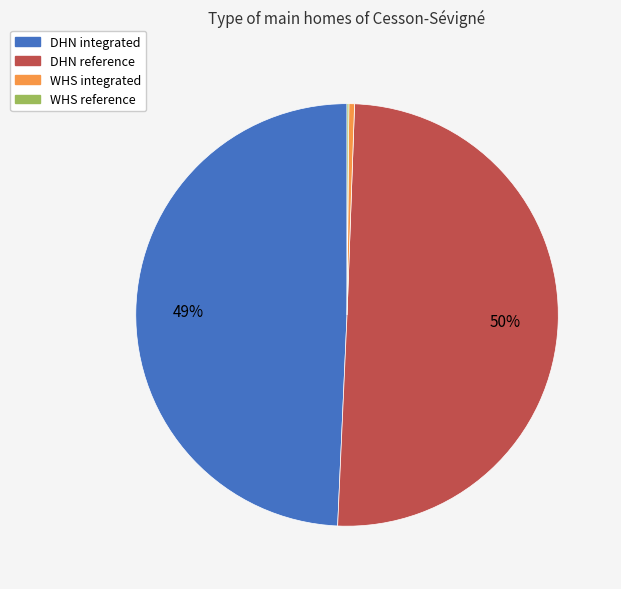

Is it true that WHS integrated is 0% of the pie?

True